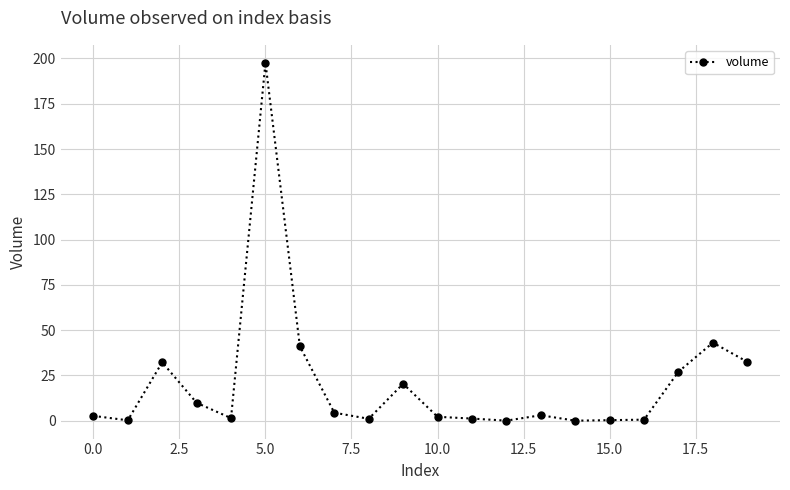

What is the difference between the maximum and minimum values?

197.7